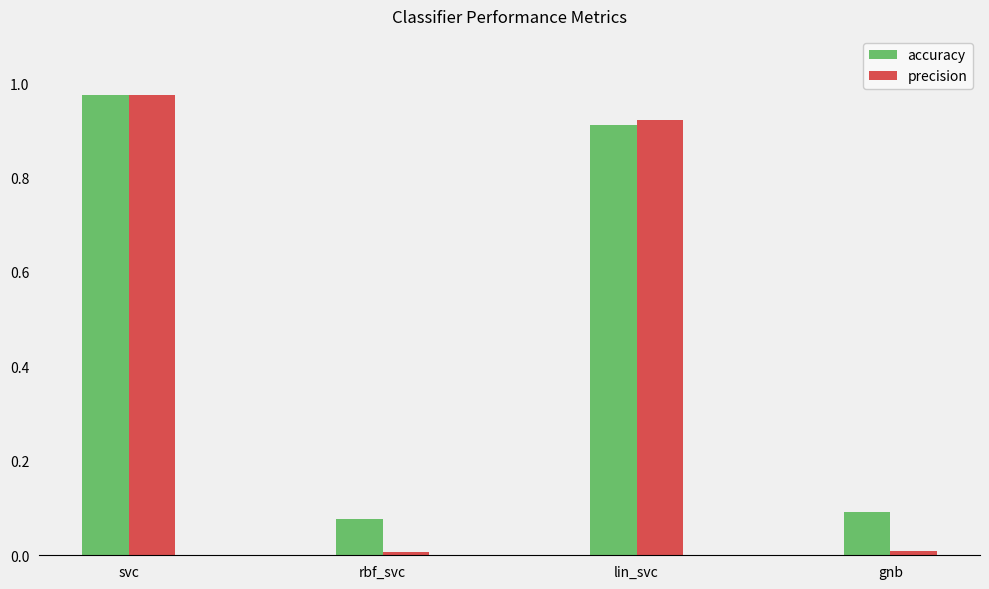

What are all the series names shown in the legend?

accuracy, precision